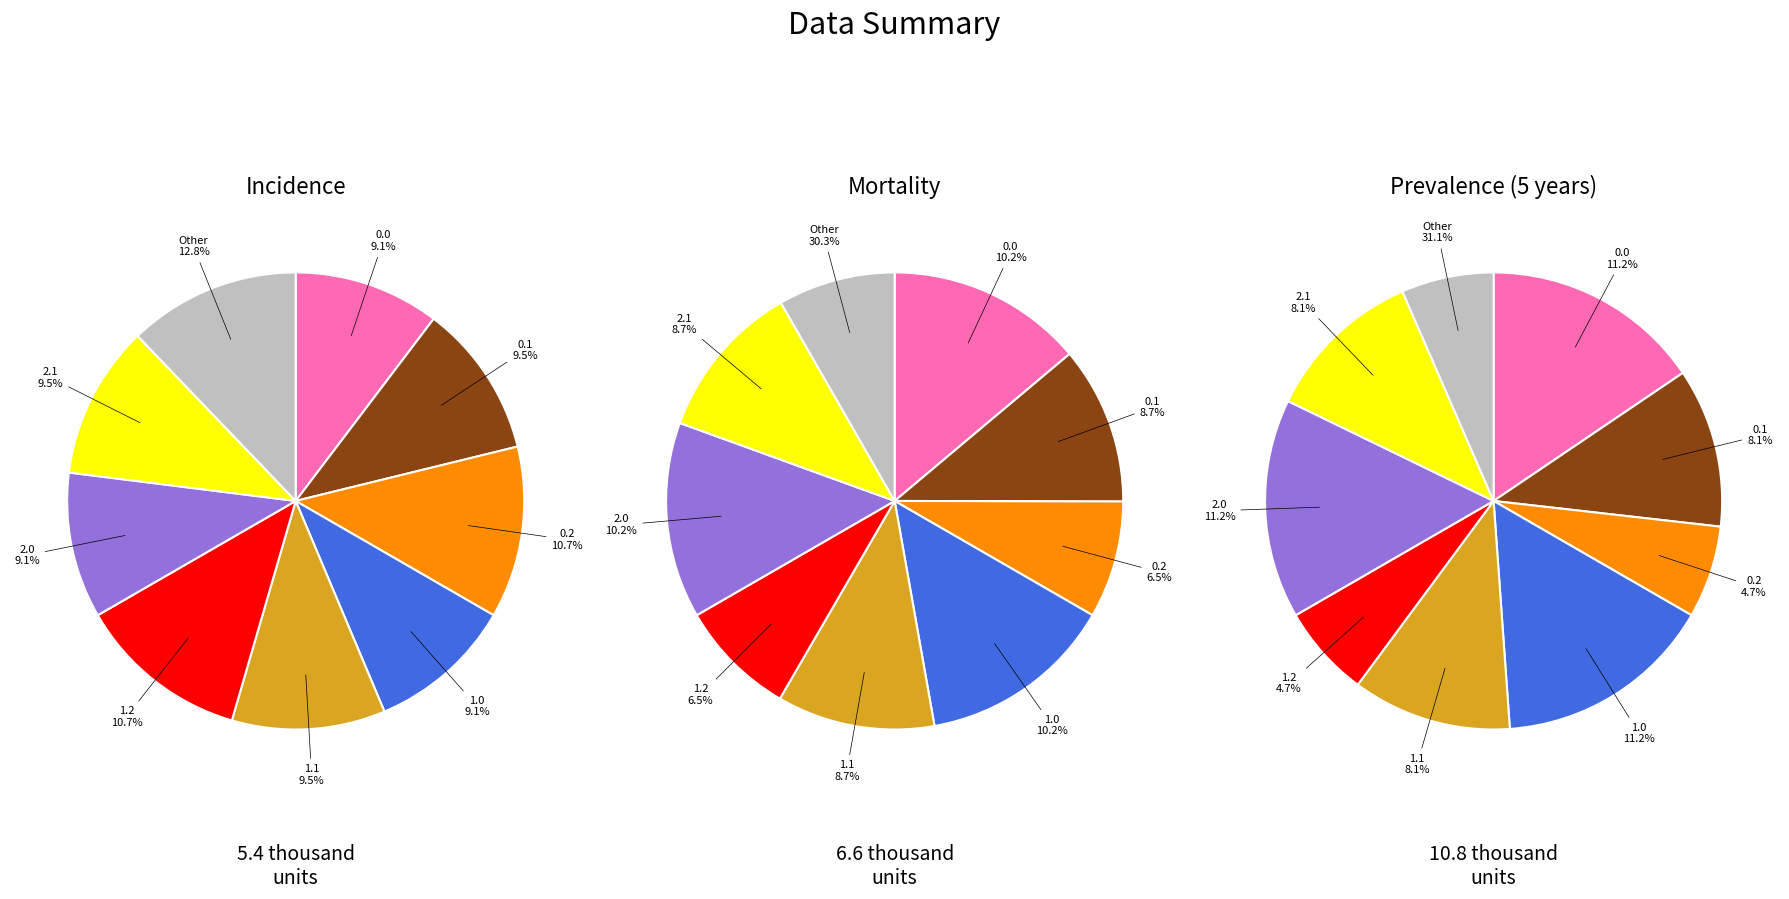

Is it true that 1.1 is 18% of the pie?

False